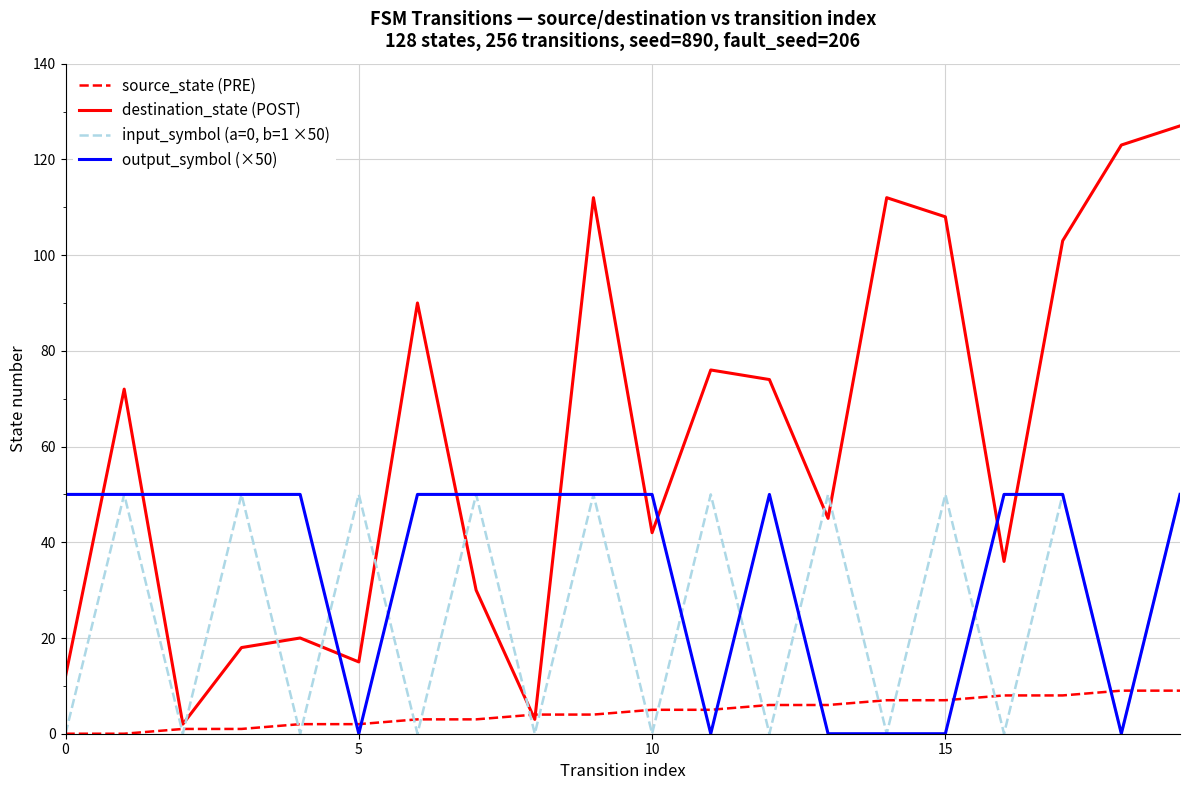

What is the sum of all output_symbol (×50) values?

700